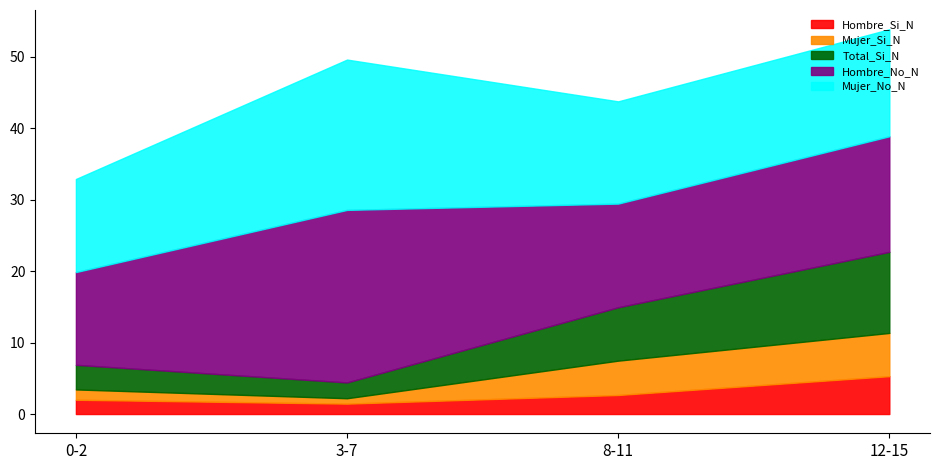

Count the number of data series in this chart.

5